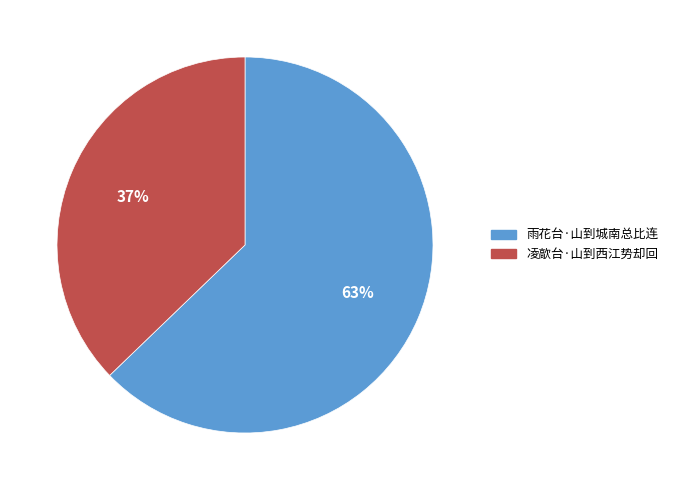

What percentage is the 凌歊台·山到西江势却回 slice, to the nearest percent?

37%